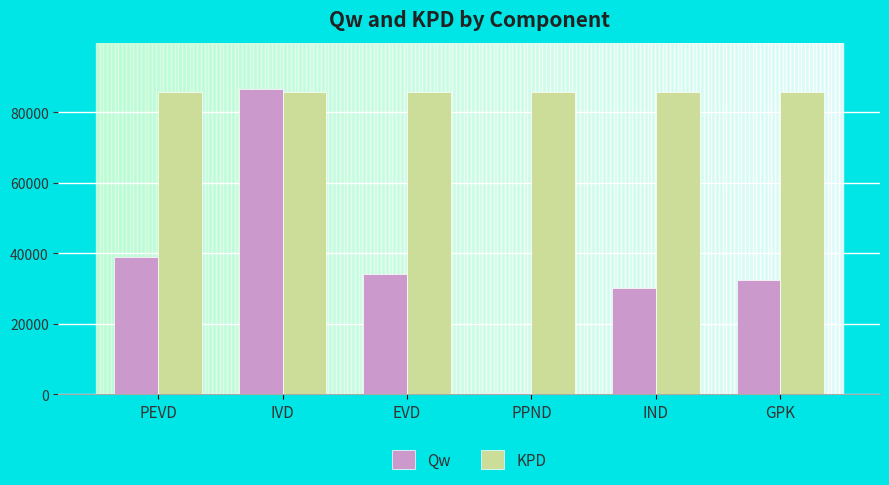

How many distinct data groups are displayed?

2